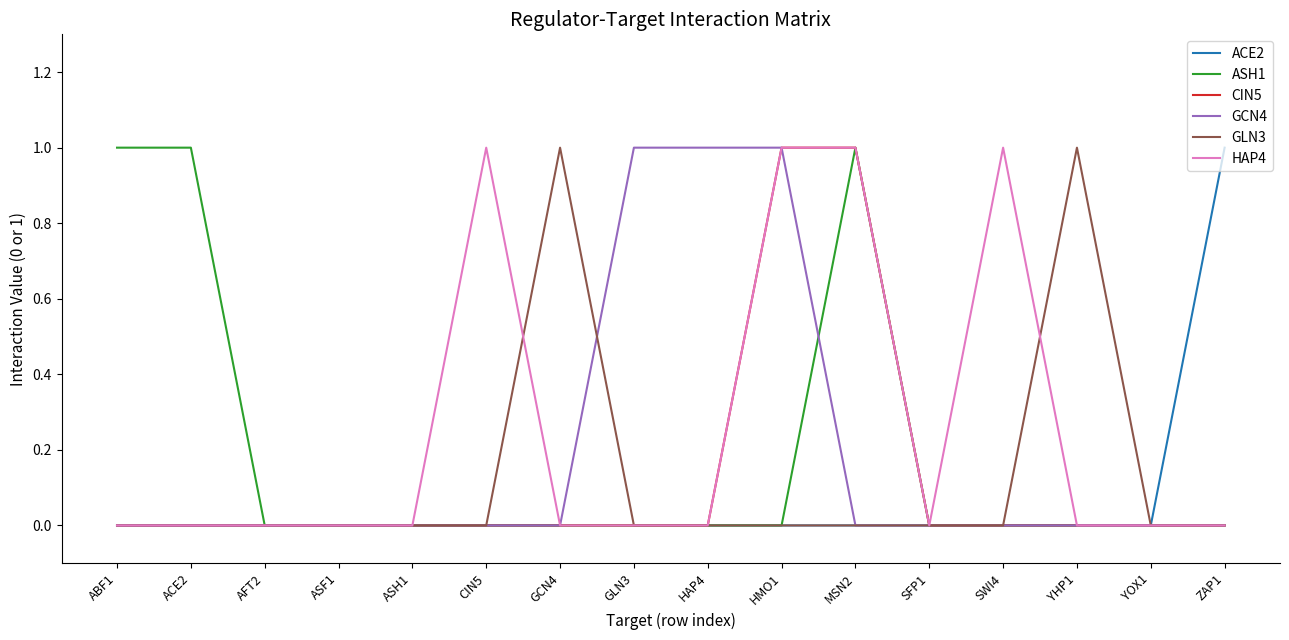

What position from the left is SWI4?

13